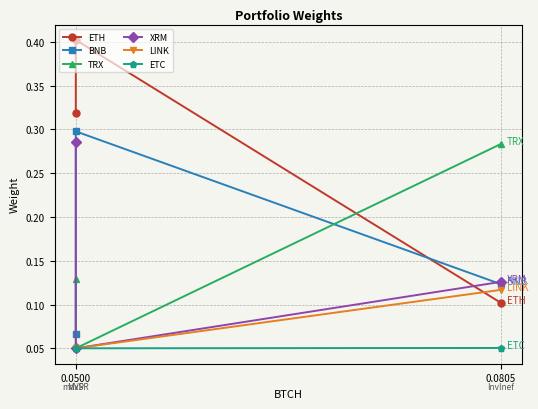

Which series has the largest range (max minus min)?

ETH